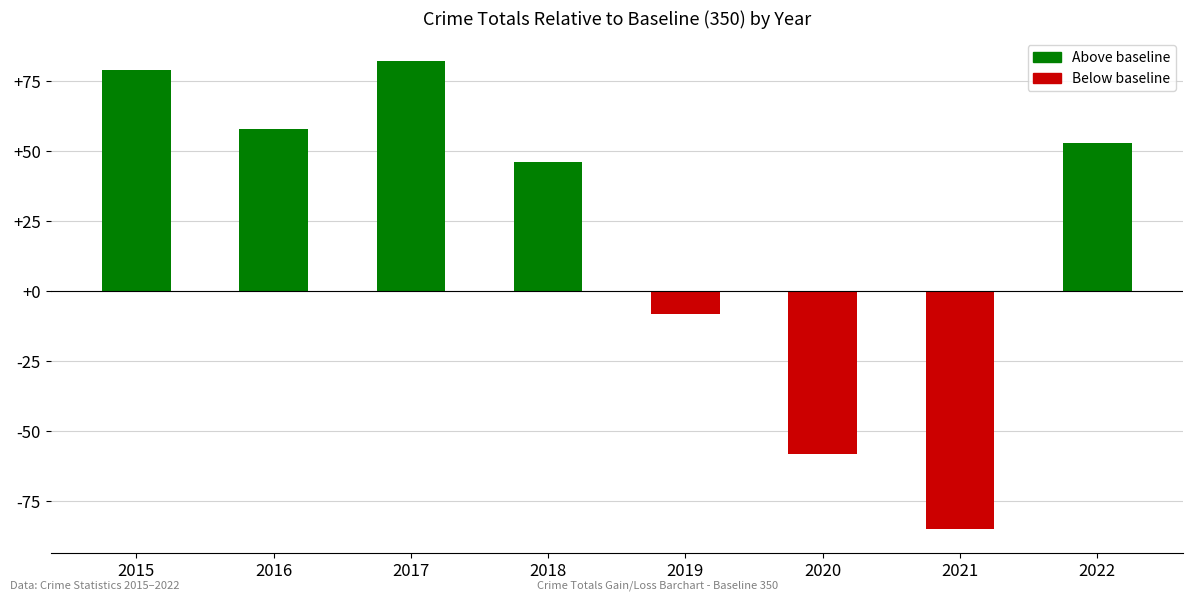

Reading left to right, extract all data points from this chart.

2015=79	2016=58	2017=82	2018=46	2019=-8	2020=-58	2021=-85	2022=53